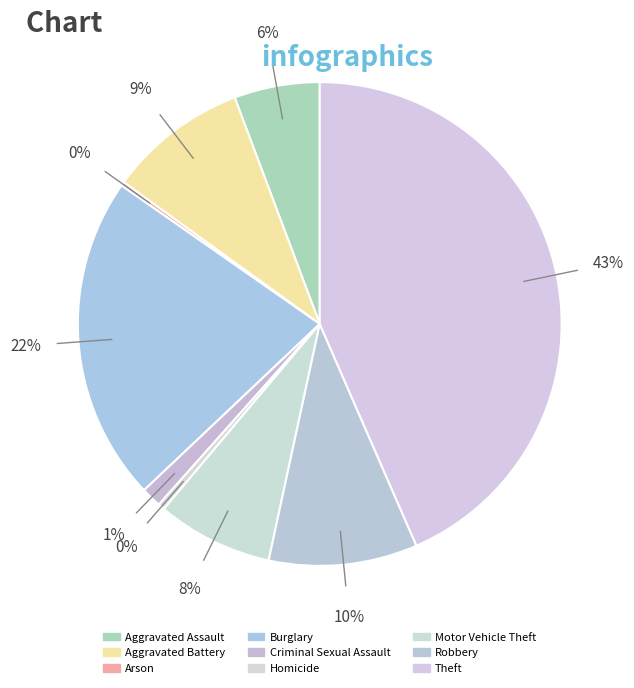

What is the largest slice in the pie chart?

Theft